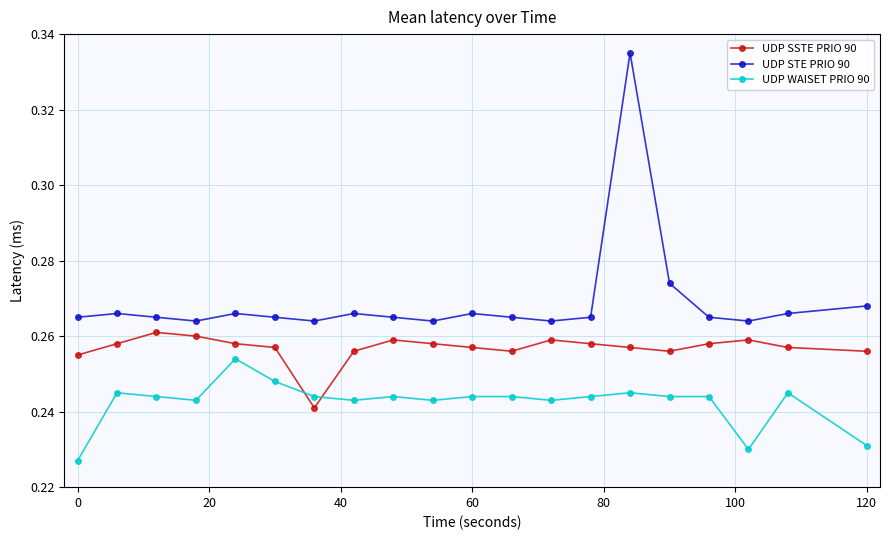

Which series has the largest range (max minus min)?

UDP STE PRIO 90